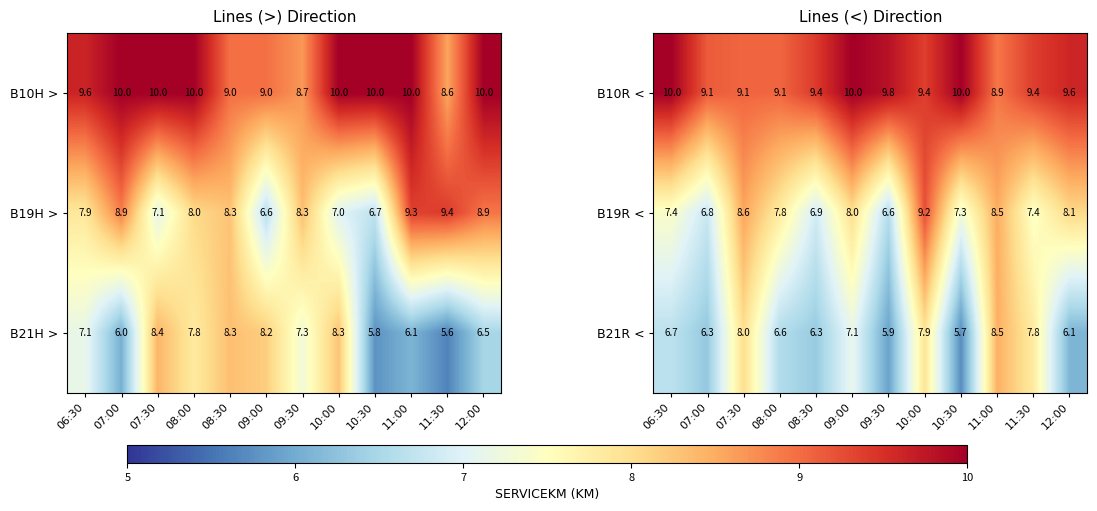

Is the value of B19R < at 07:00 greater than the value of B10R < at 11:00?

No